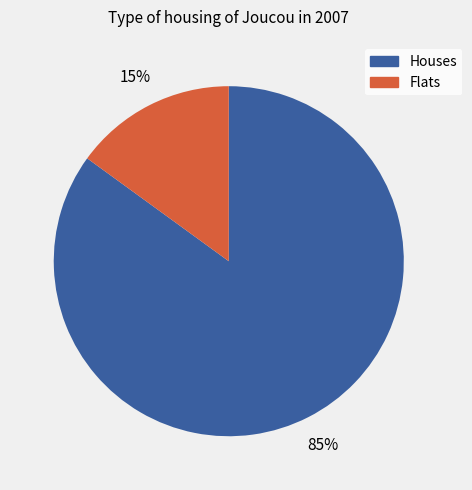

Is there a majority slice in this chart?

Yes